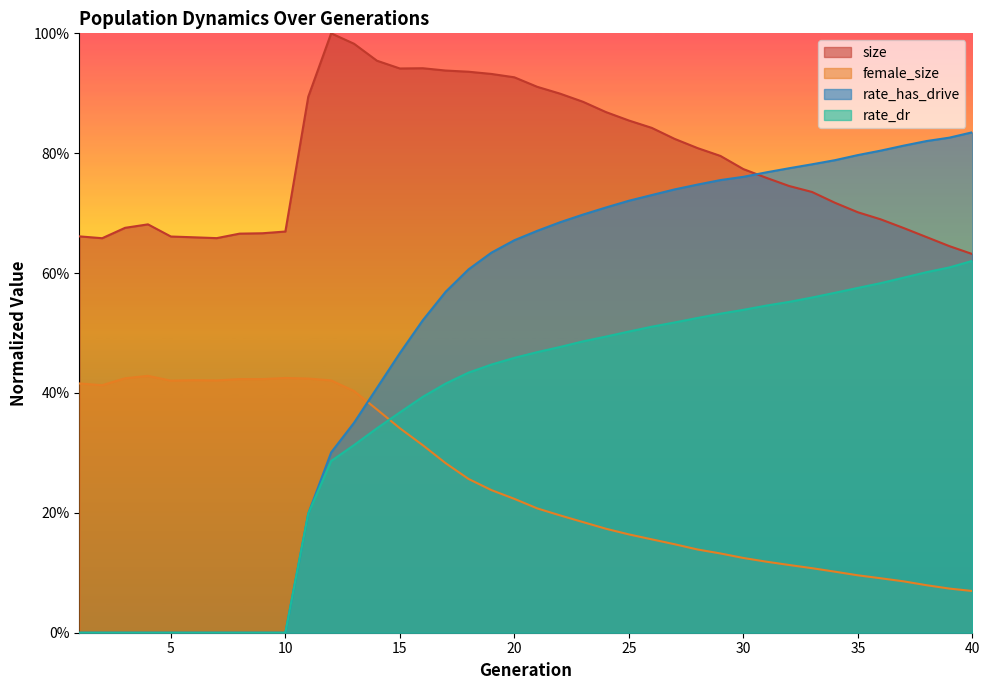

True or false: rate_dr has more than 2 interior local peaks.

False